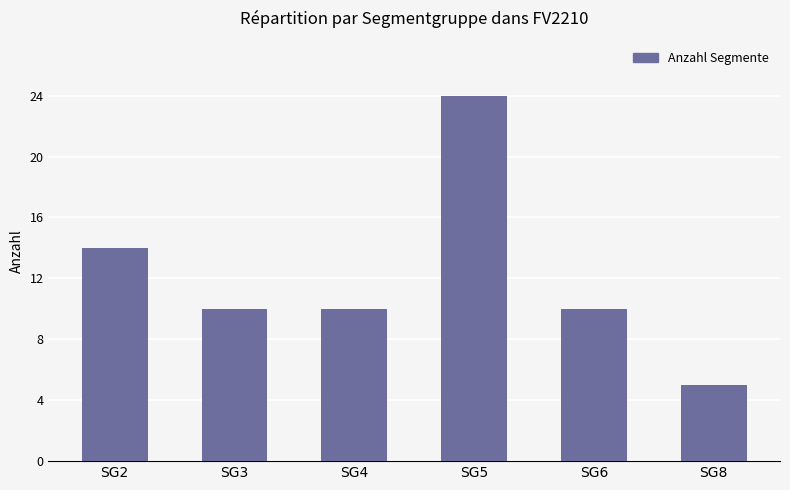

How many values are between 10 and 14?

4